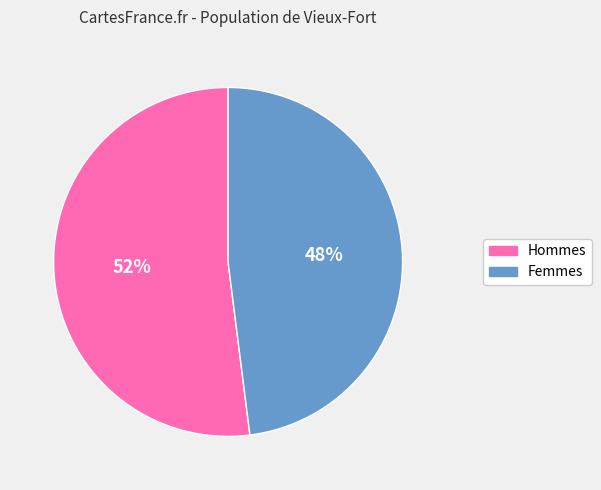

Is there a majority slice in this chart?

Yes